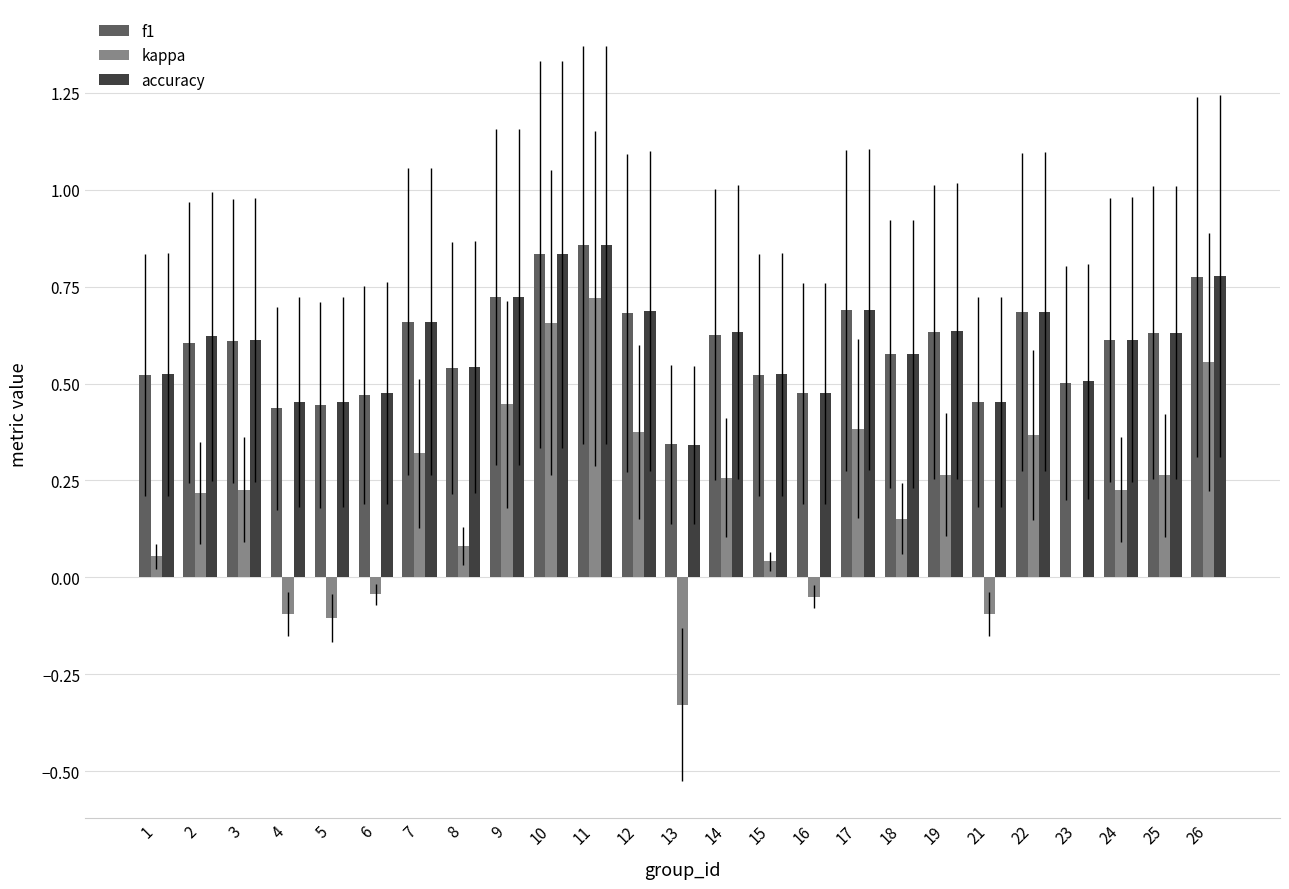

Between 17 and 24, which series saw the biggest shift?

kappa